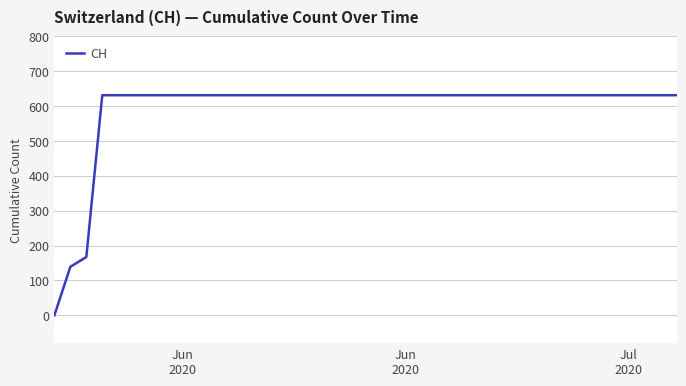

How many categories are shown in the chart?

40